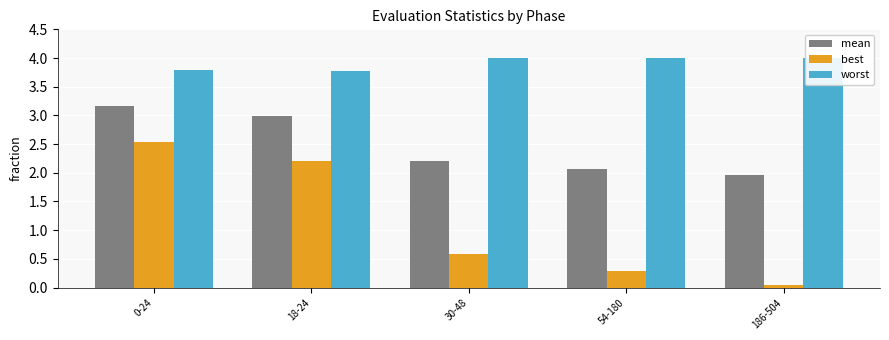

True or false: best has a value of 0.0 at 186-504.

False